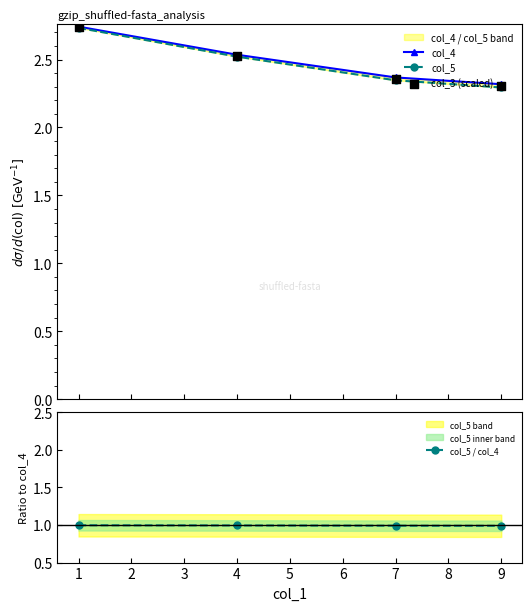

Which series reaches the minimum Y coordinate?

col_5 / col_4